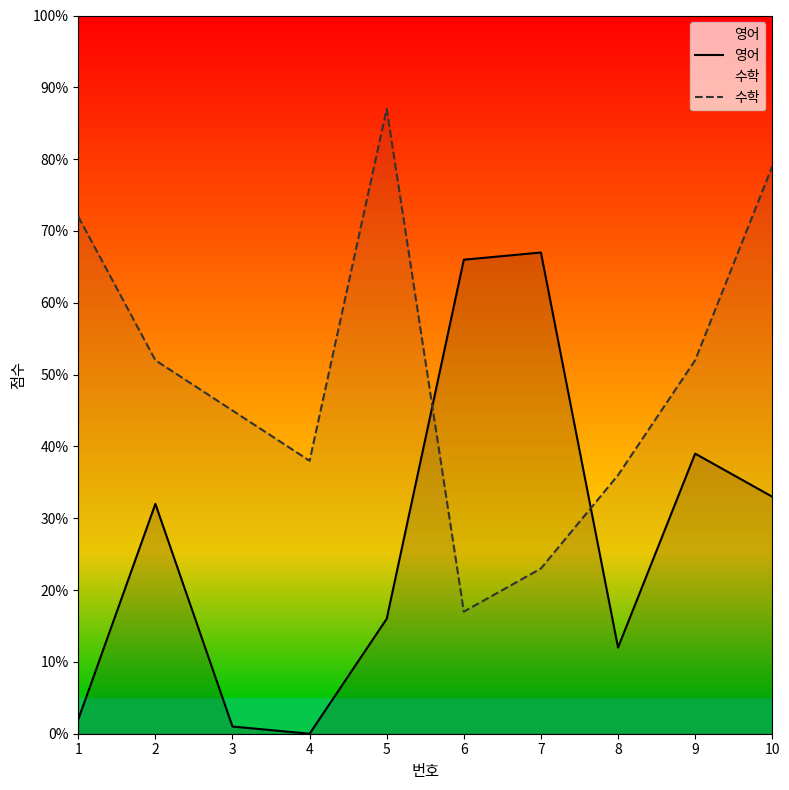

Which series ends up on top after the final intersection of 수학 and 영어?

수학